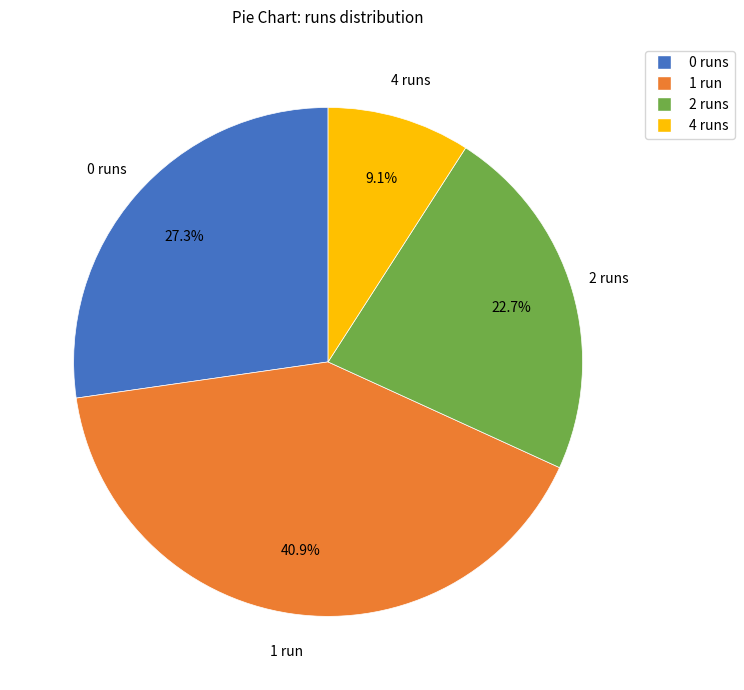

Does any single category account for the majority?

No